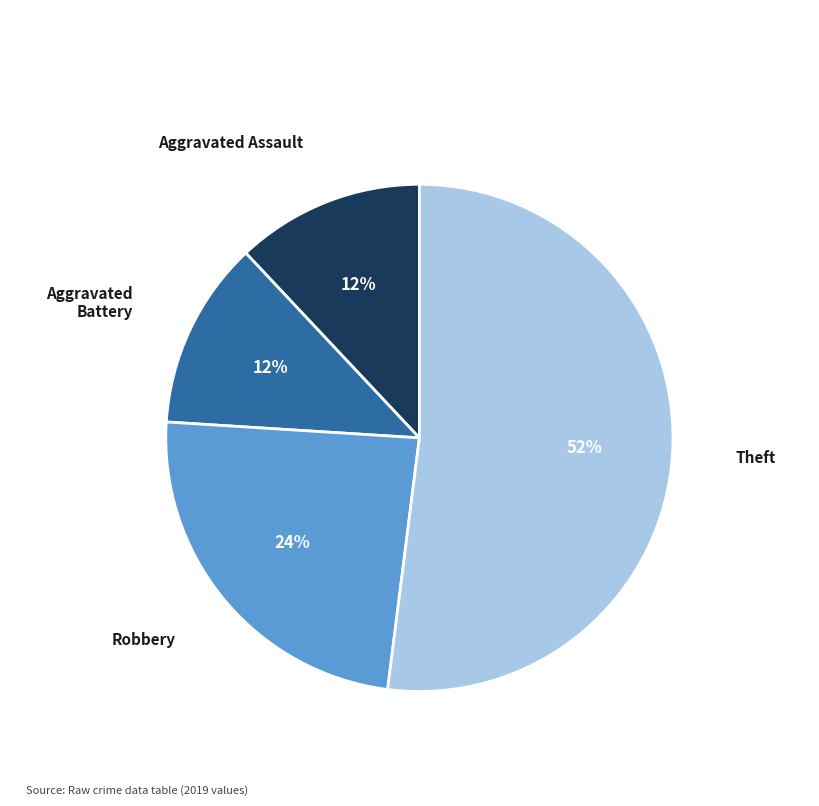

Does any single category account for the majority?

Yes